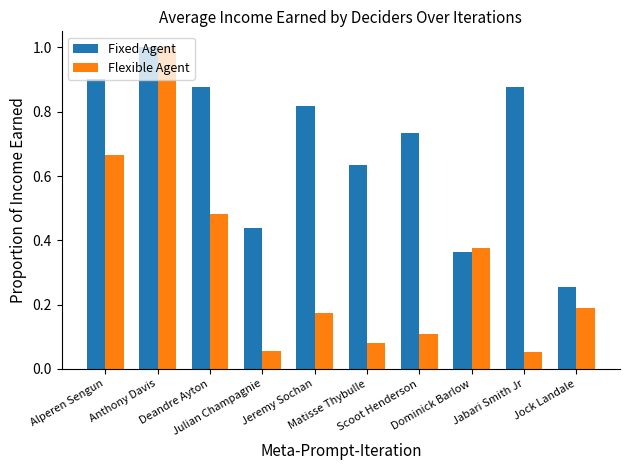

List the series in order of their overall mean, highest first.

Fixed Agent, Flexible Agent